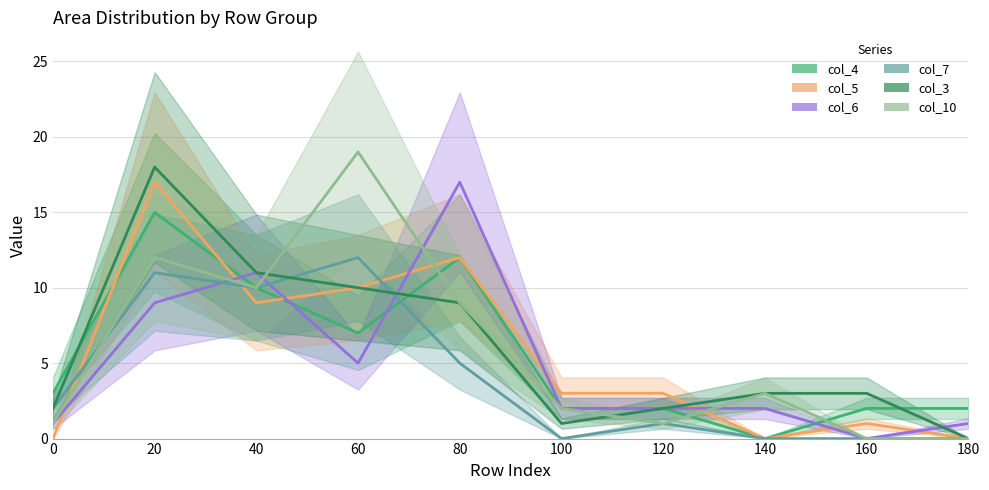

How many interior local valleys does the col_10 series have?

2